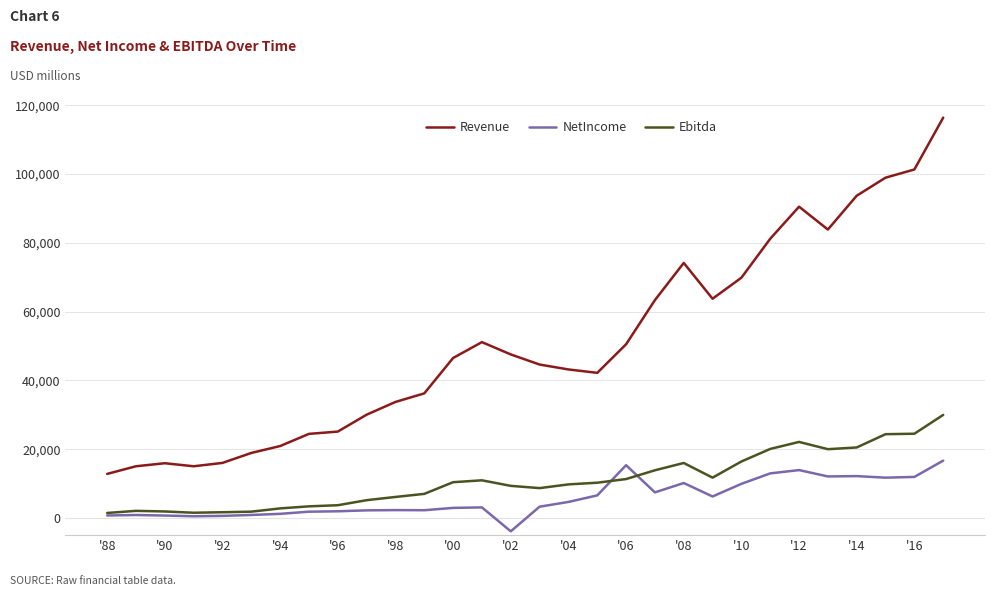

True or false: NetIncome and Revenue intersect in this chart.

False